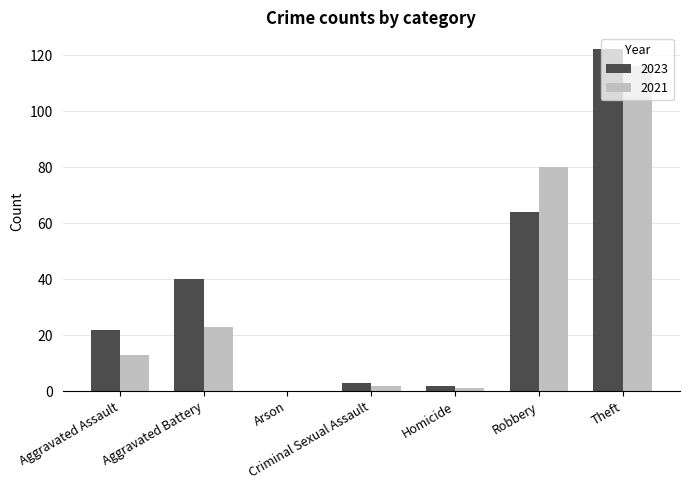

Does the chart contain stacked bars?

No